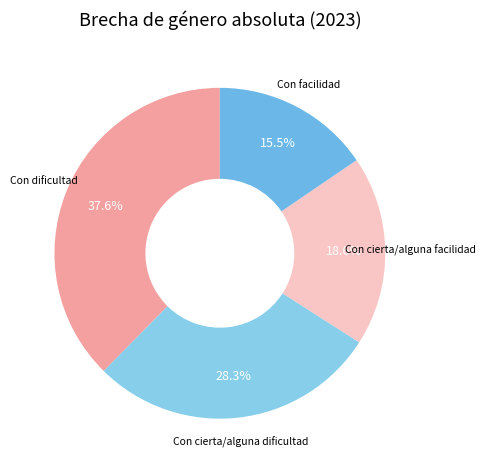

What portion of the pie excludes Con dificultad?

62.4%